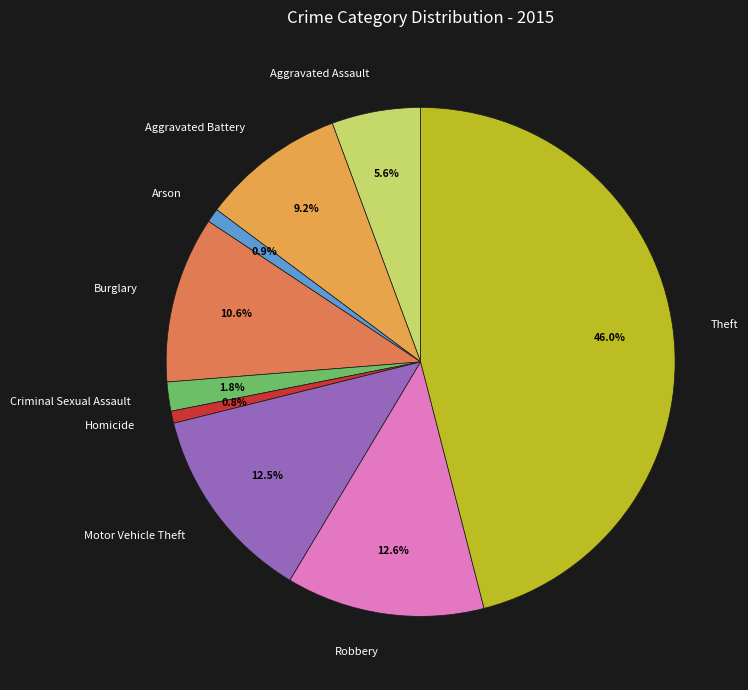

Is there a majority slice in this chart?

No